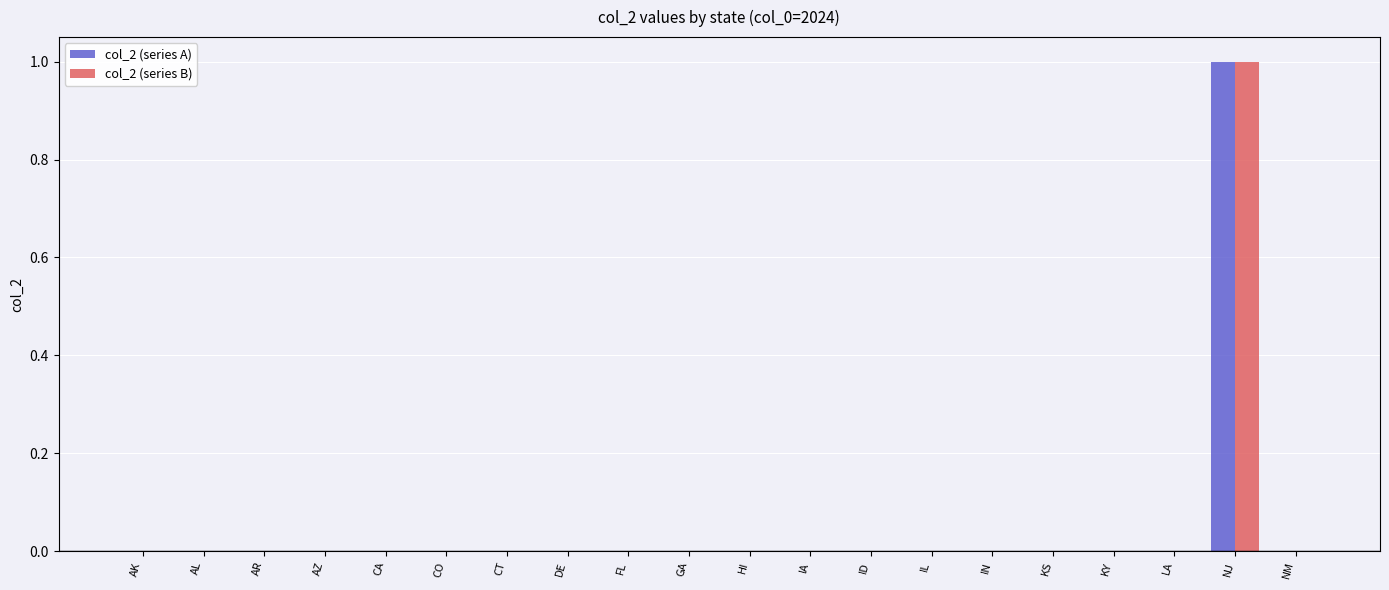

Is it true that col_2 (series B) equals 0 at FL?

True